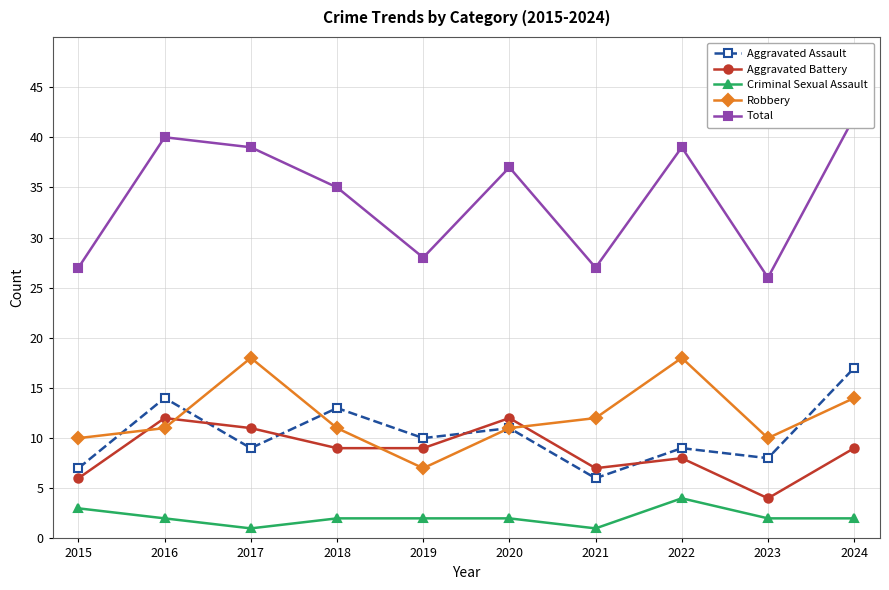

At which label does Aggravated Battery reach its minimum?

2023